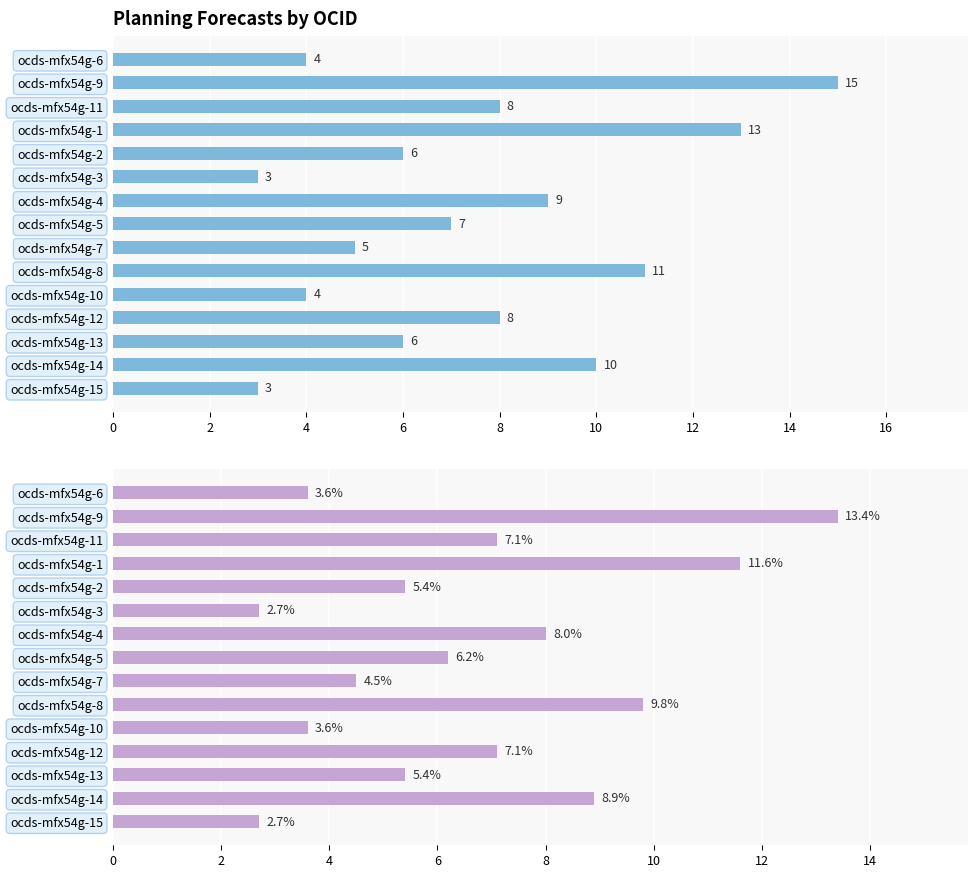

At how many categories does at least one series exceed 8?

5